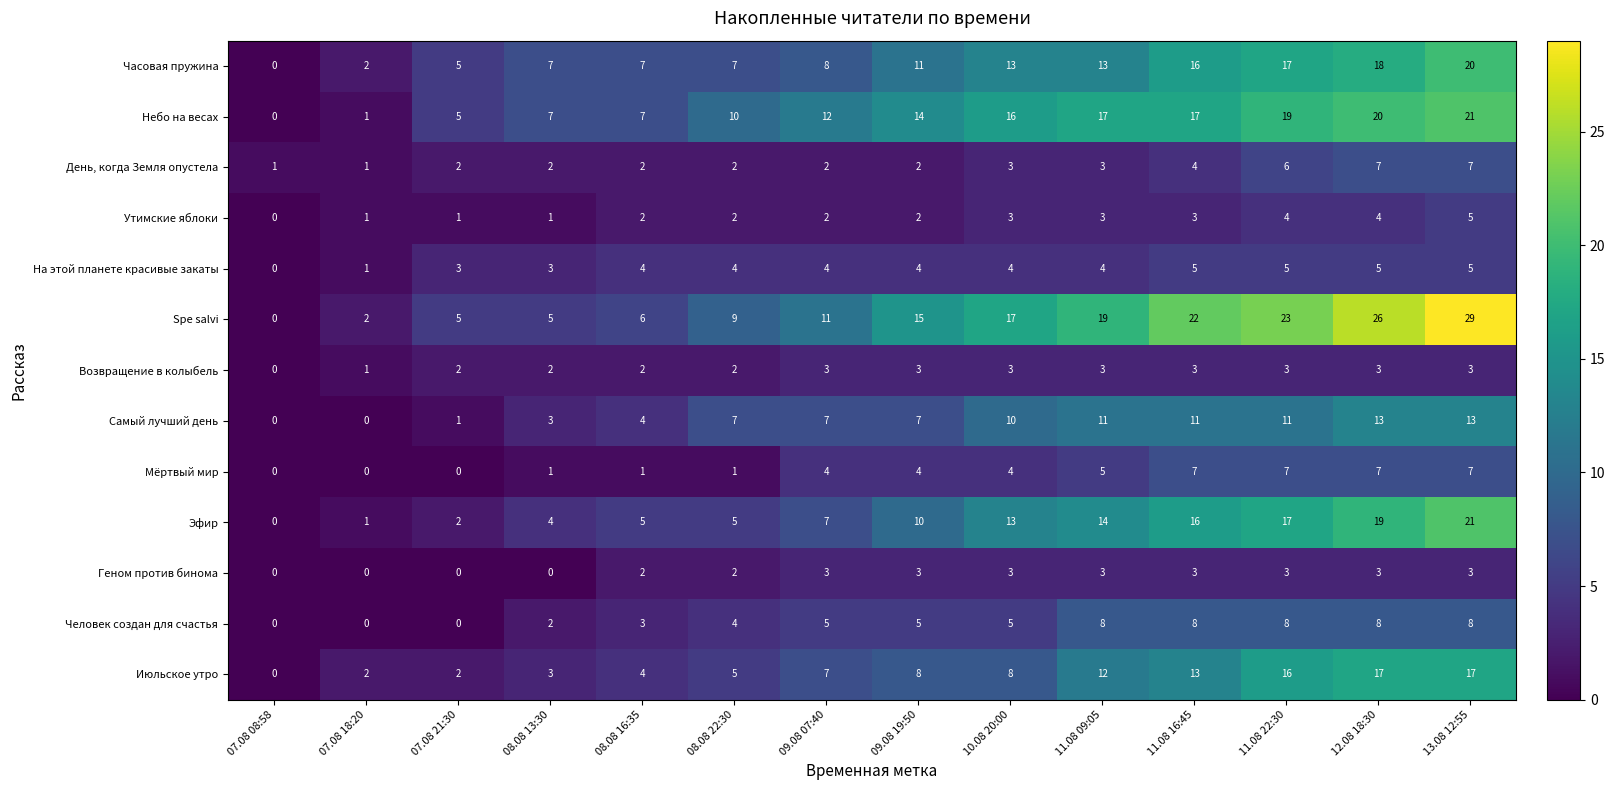

What is the total value across all series at 11.08 22:30?

139